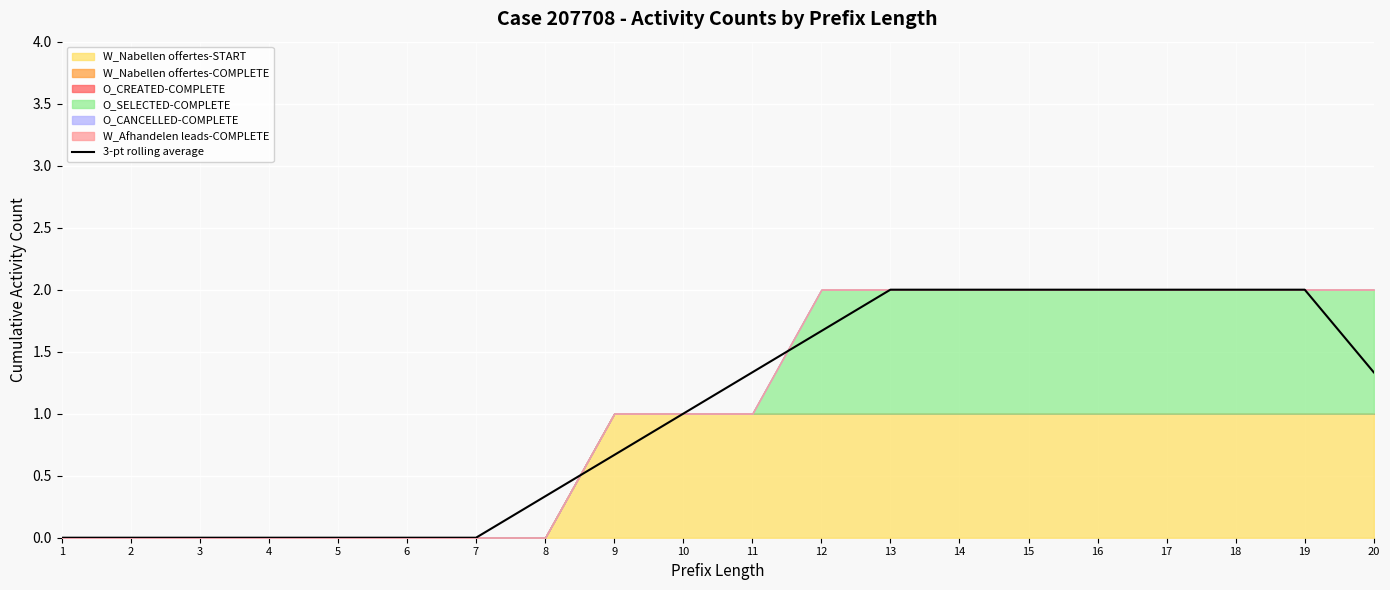

Rank the categories by value from lowest to highest.

1, 2, 3, 4, 5, 6, 7, 8, 9, 10, 11, 20, 12, 13, 14, 15, 16, 17, 18, 19